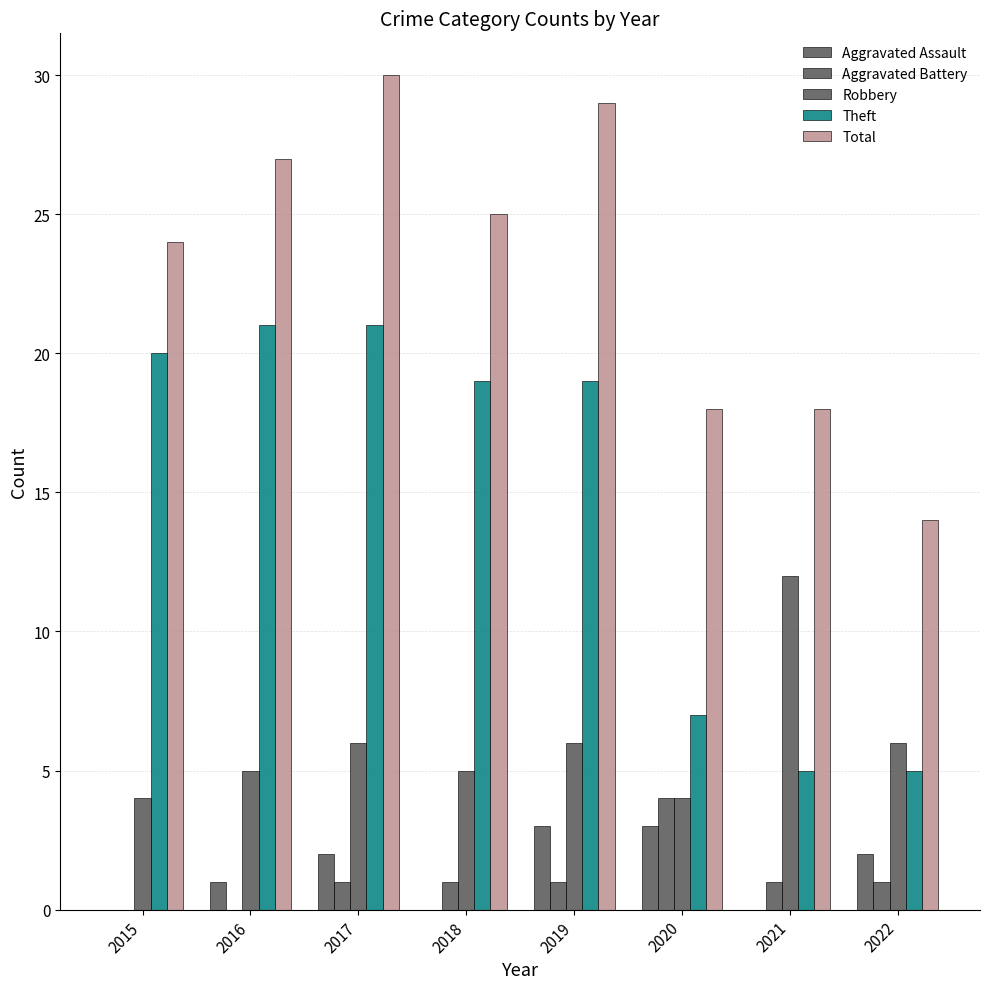

At which label does Robbery reach its peak?

2021